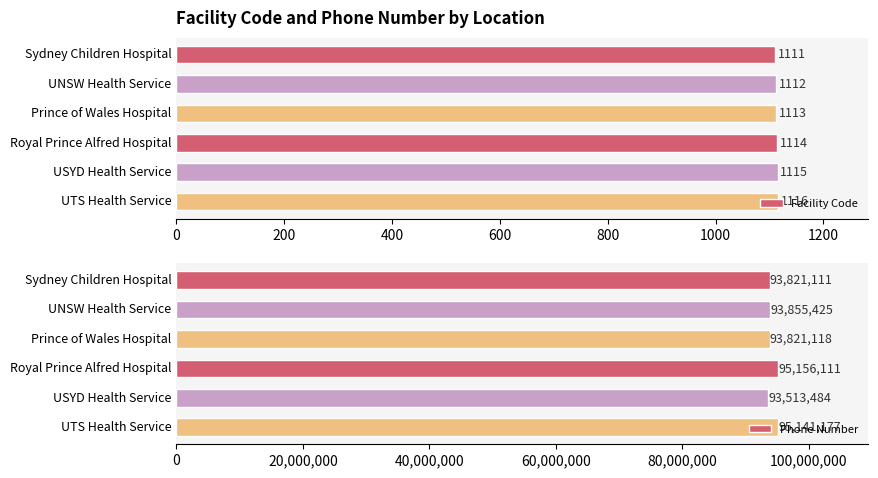

How many distinct data groups are displayed?

2